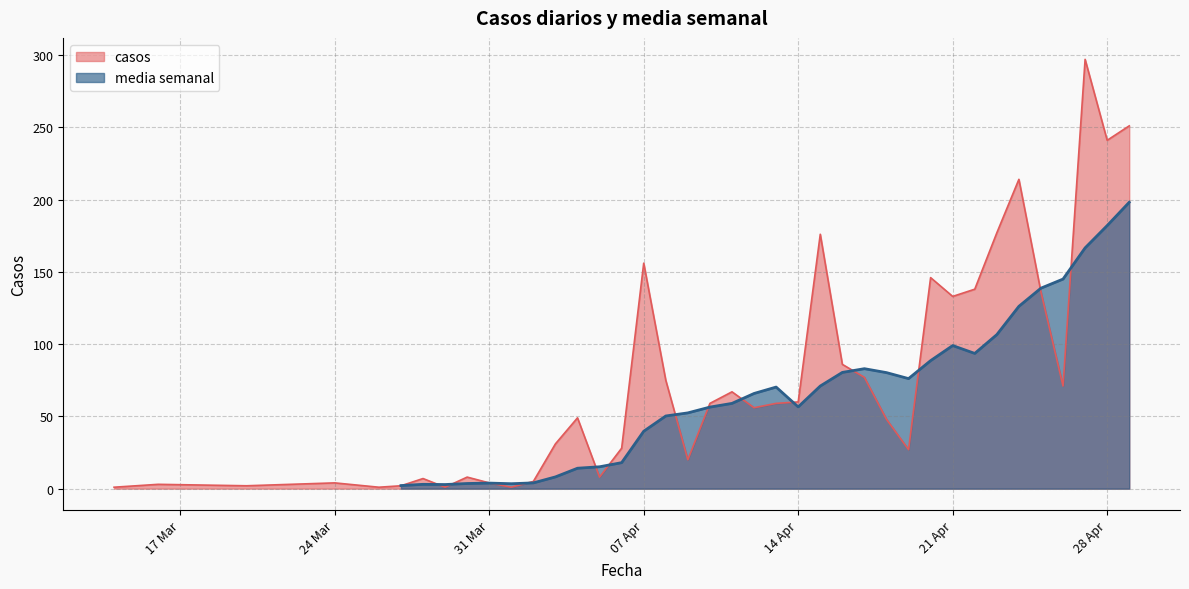

What is the average value?

73